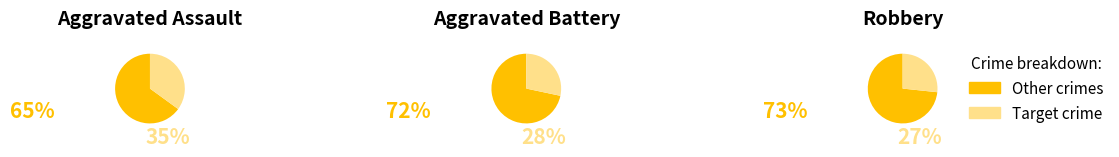

The Aggravated Assault slice represents 49% of the pie. True or false?

False